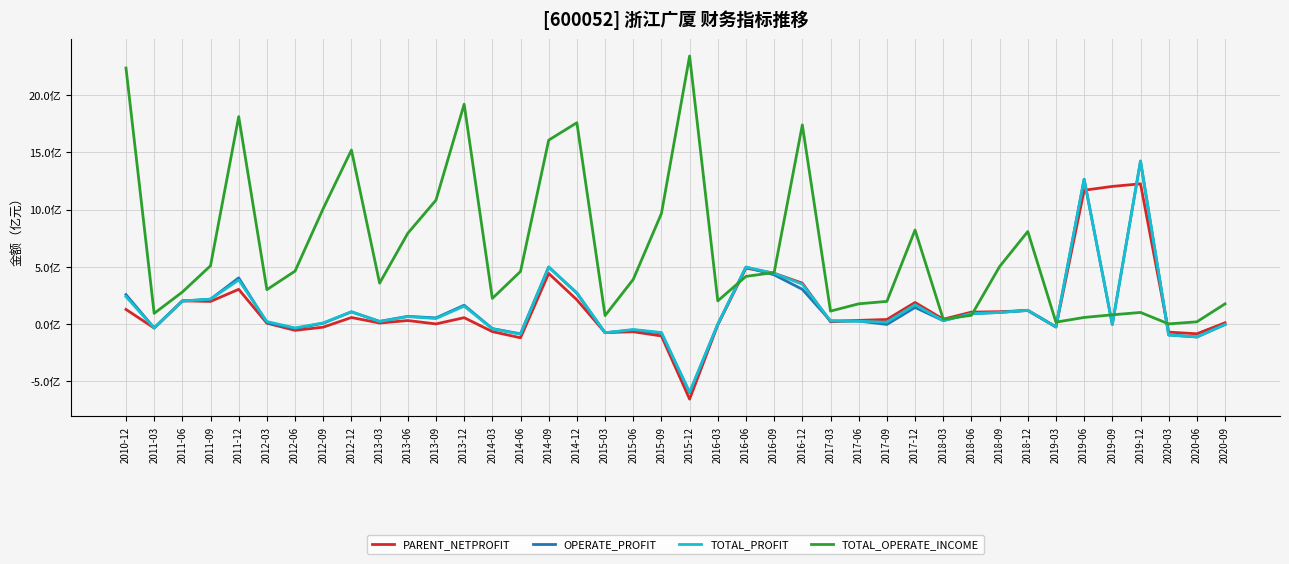

What are all the series names shown in the legend?

PARENT_NETPROFIT, OPERATE_PROFIT, TOTAL_PROFIT, TOTAL_OPERATE_INCOME